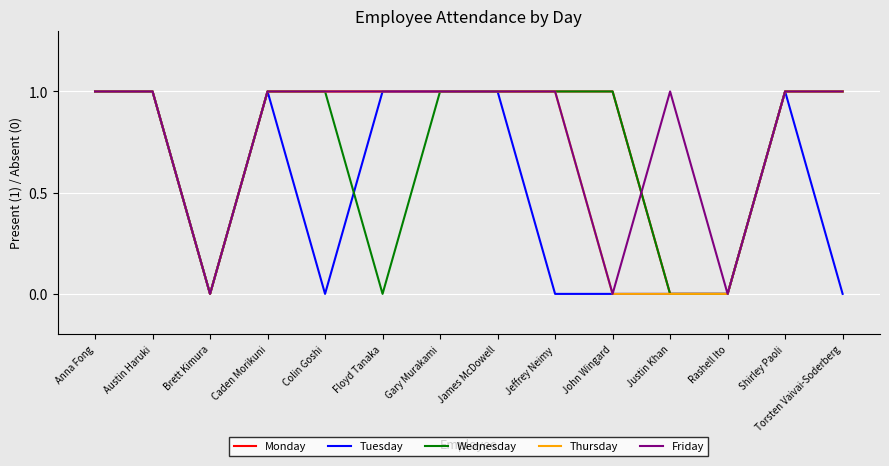

What position from the right is Brett Kimura?

12